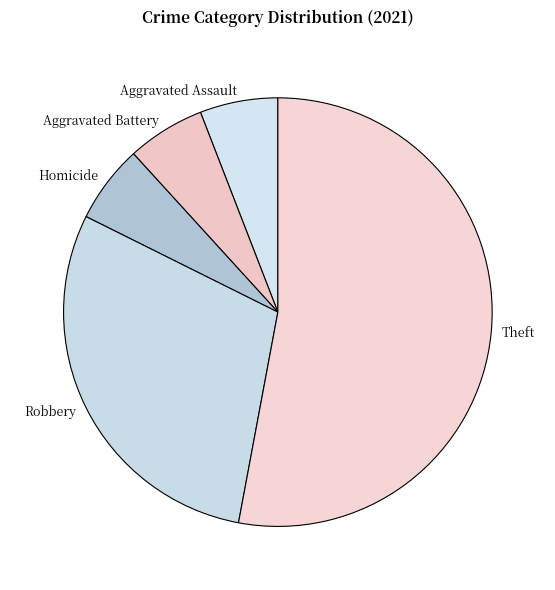

How many slices are in this pie chart?

5